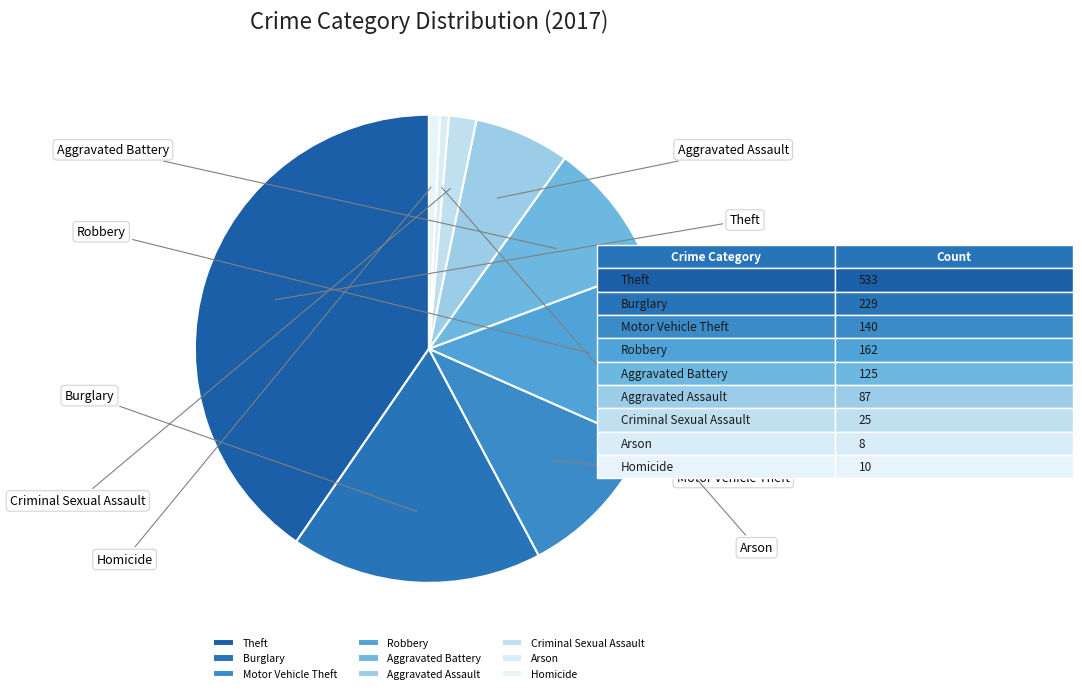

What is the change in value from Aggravated Battery to Arson?

-117